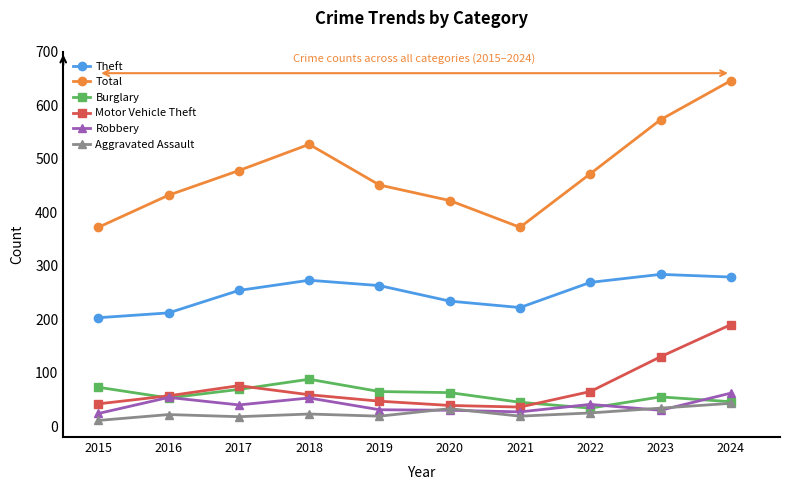

How many values in the Total series are below 472?

5